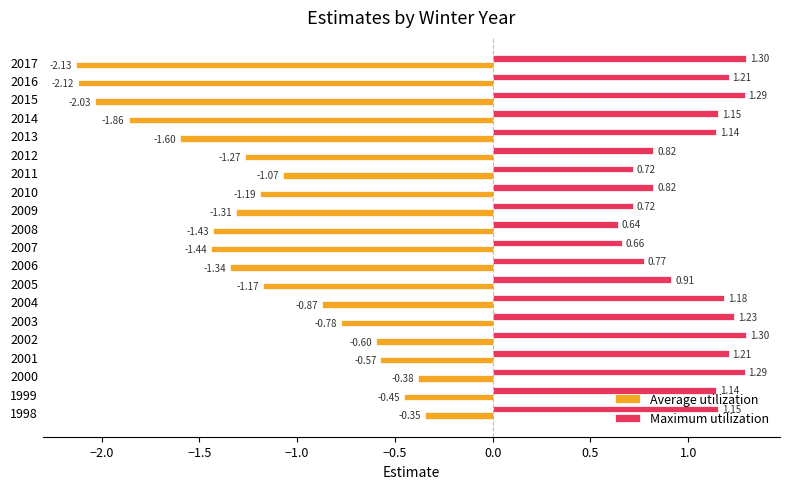

At which category is the sum across all series the highest?

2000